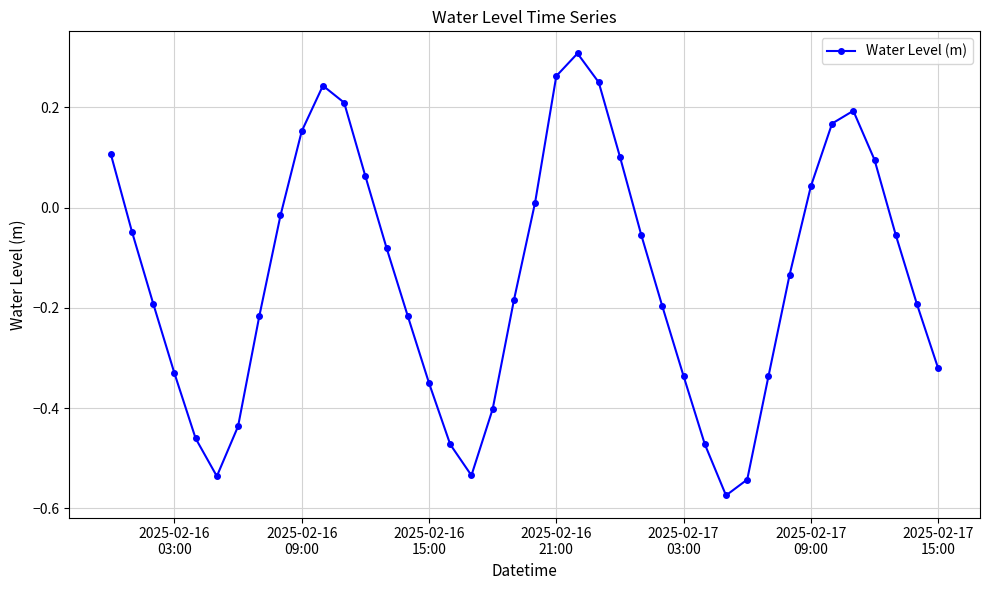

True or false: the data has more than 0 interior local peaks.

True